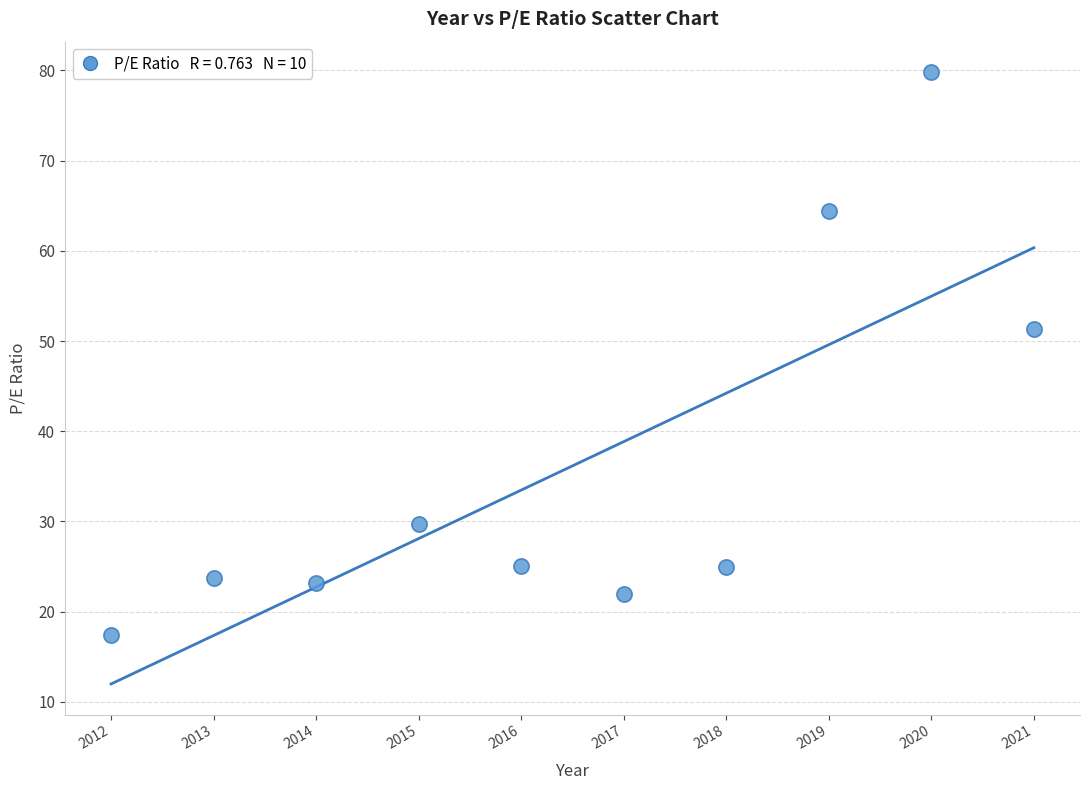

What Y value in the scatter plot is closest to 48?

51.3